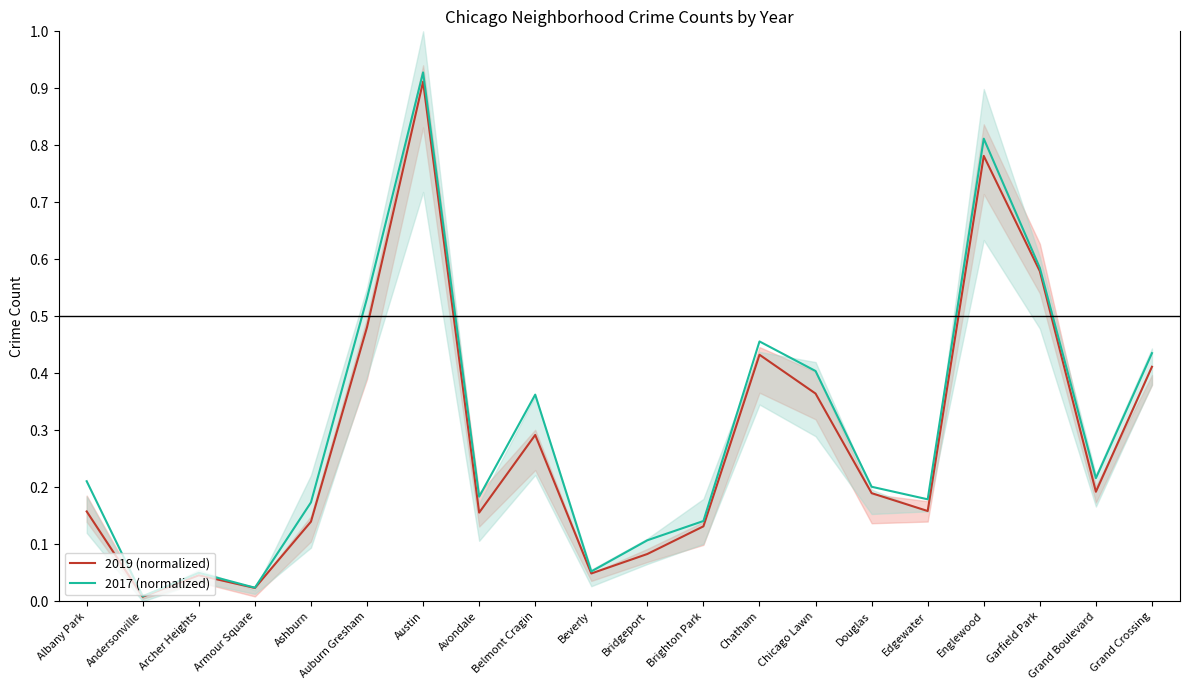

How many data points does each series have?

20